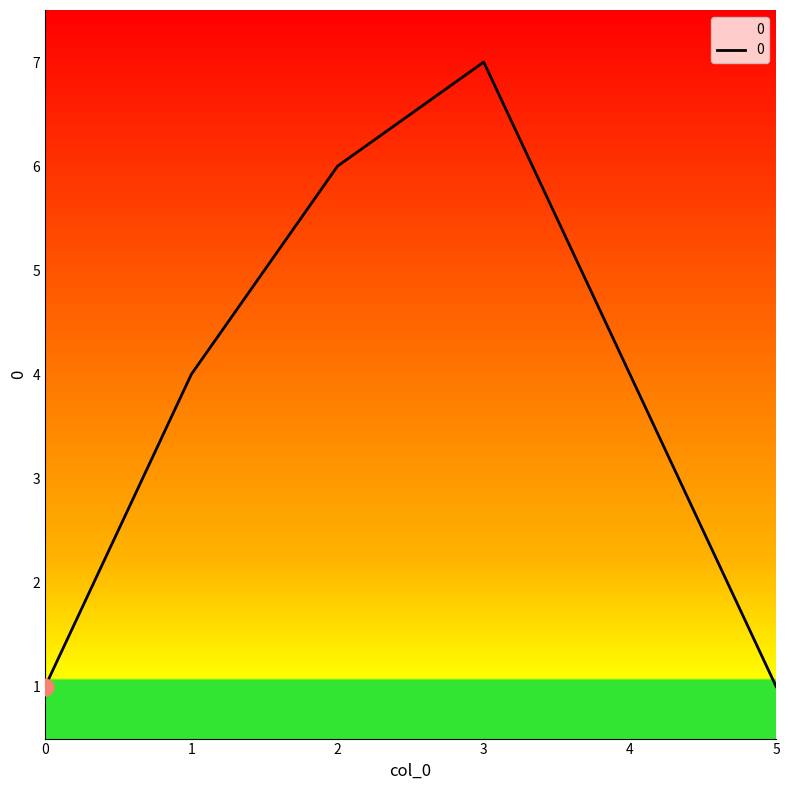

How many interior local peaks (higher than both neighbors) does the data have?

1